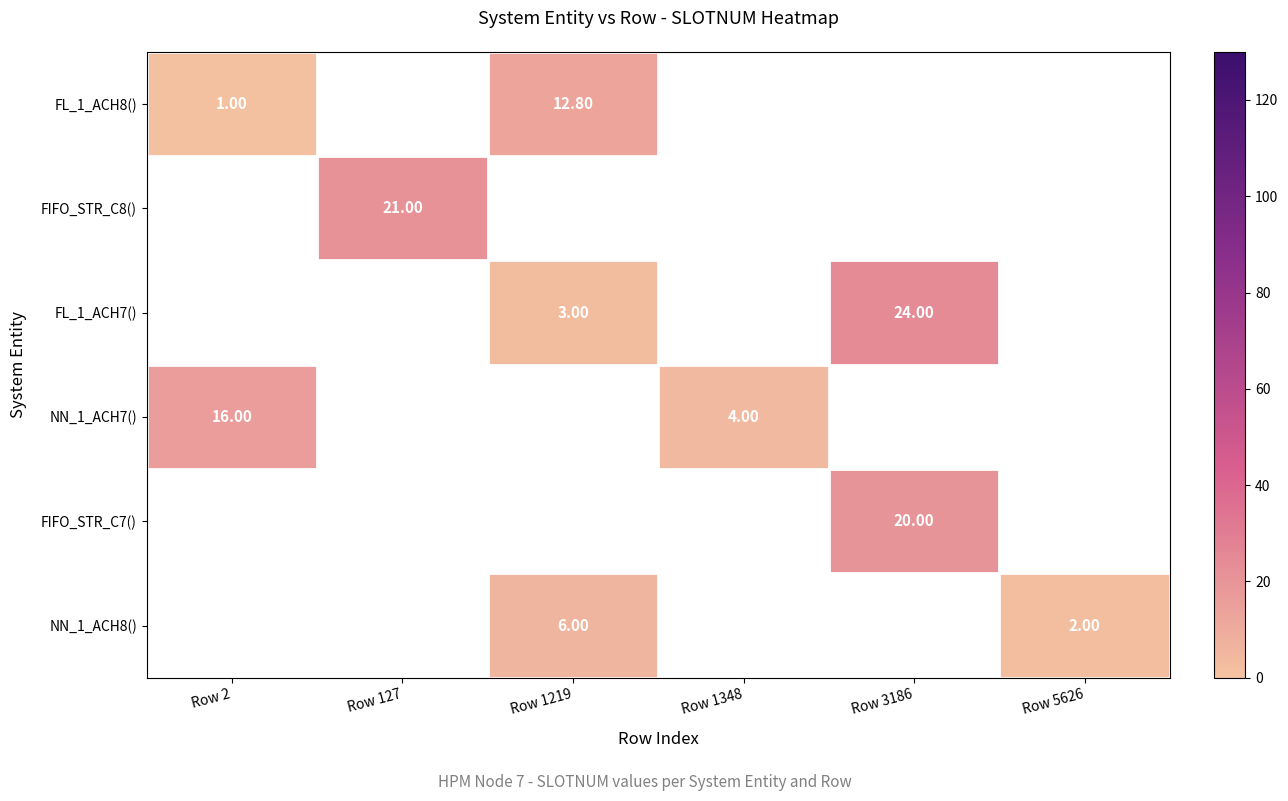

Is the value of FL_1_ACH7() at Row 3186 greater than the value of NN_1_ACH7() at Row 1348?

Yes